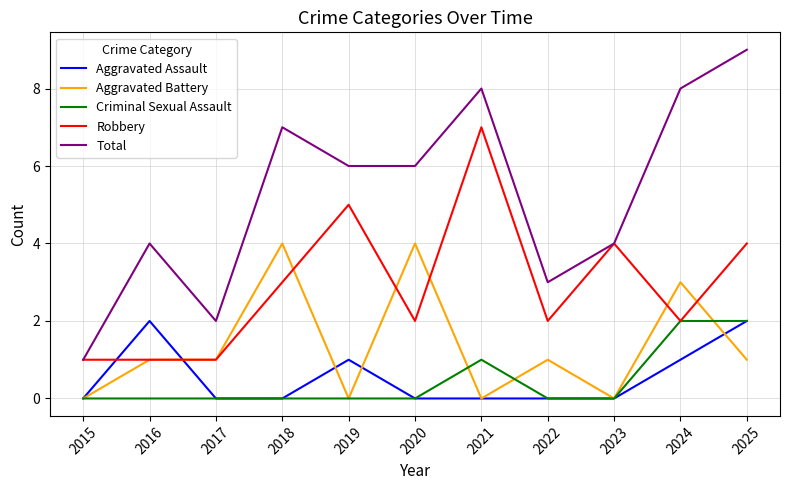

What is the maximum value for Aggravated Battery?

4